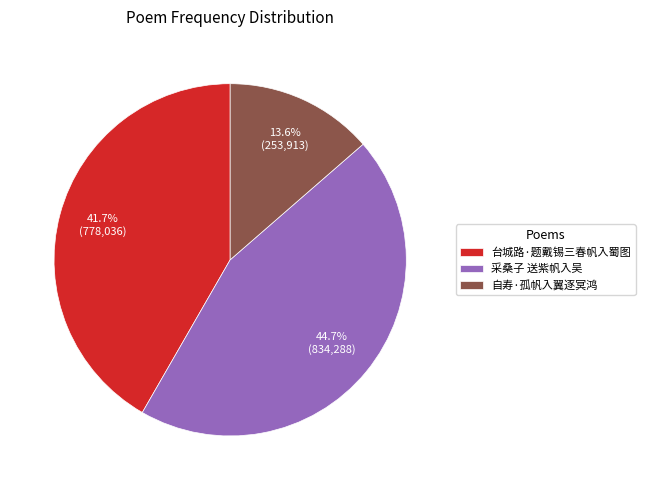

What percentage is the 自寿·孤帆入翼逐冥鸿 slice, to the nearest percent?

14%